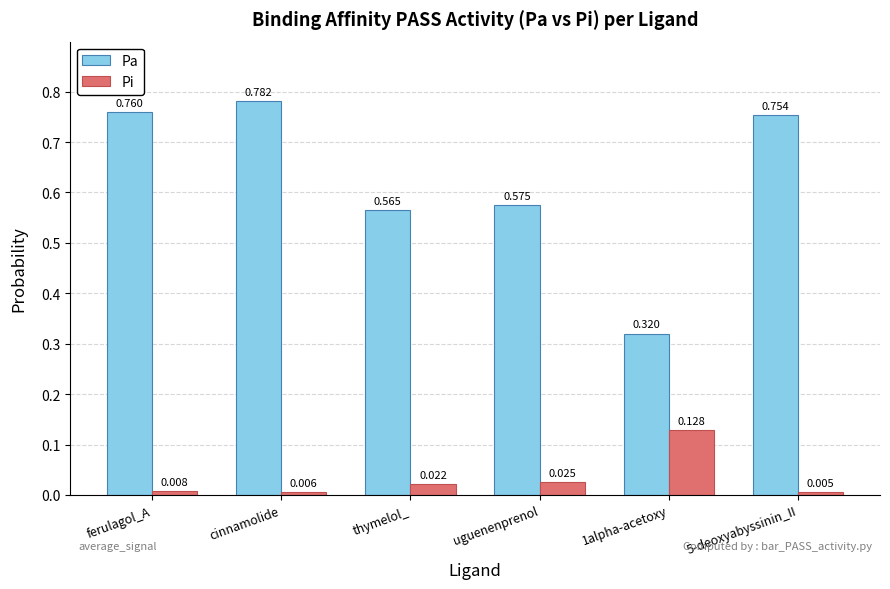

Which series changed the most between cinnamolide and 5-deoxyabyssinin_II?

Pa